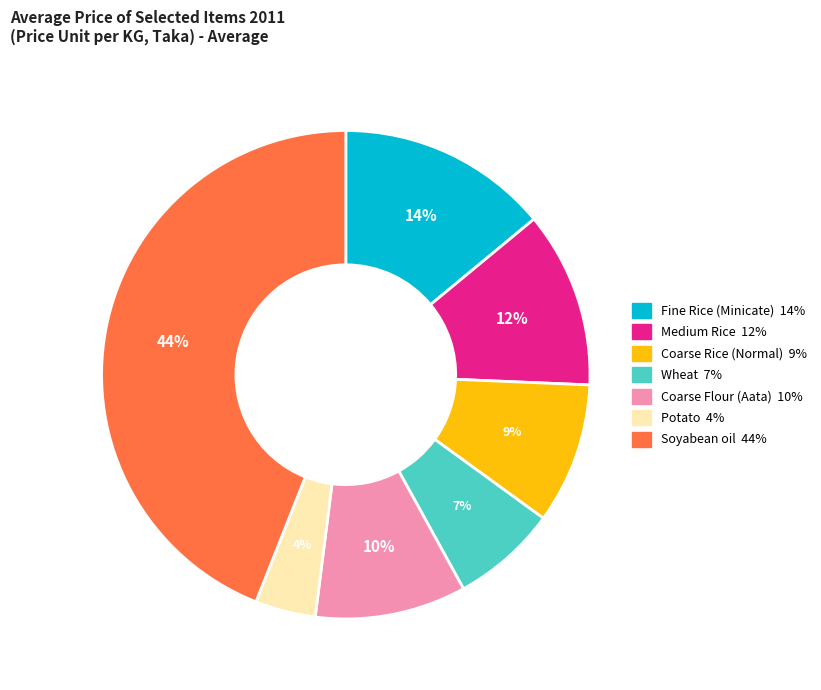

Which has a higher value, Coarse Rice (Normal) or Coarse Flour (Aata)?

Coarse Flour (Aata)